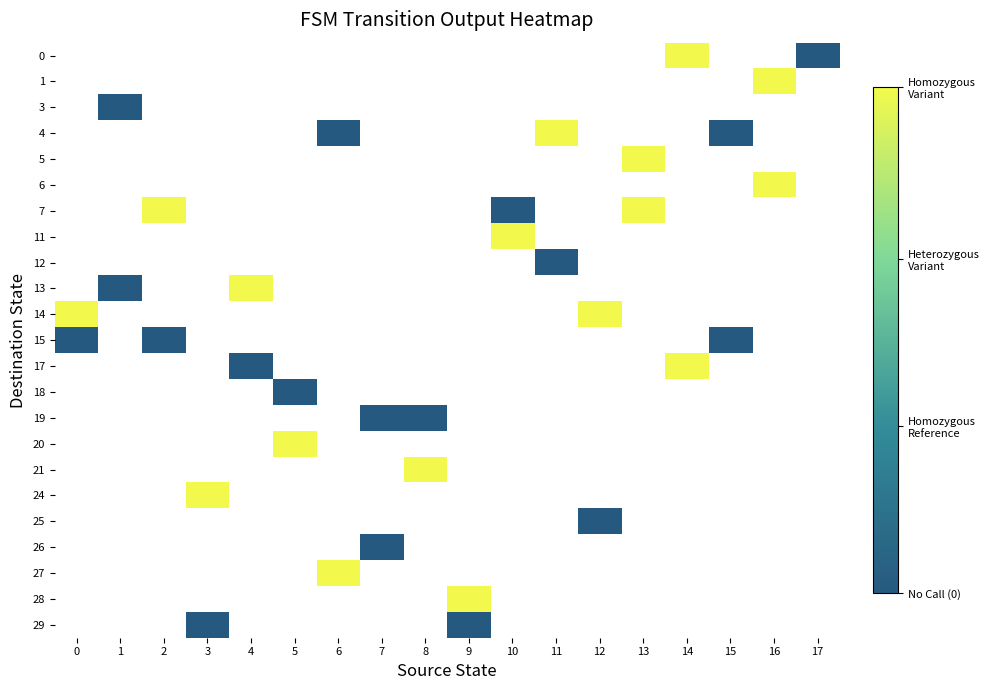

List the series in order of their overall mean, highest first.

0, 1, 3, 4, 5, 6, 7, 11, 12, 13, 14, 15, 17, 18, 19, 20, 21, 24, 25, 26, 27, 28, 29